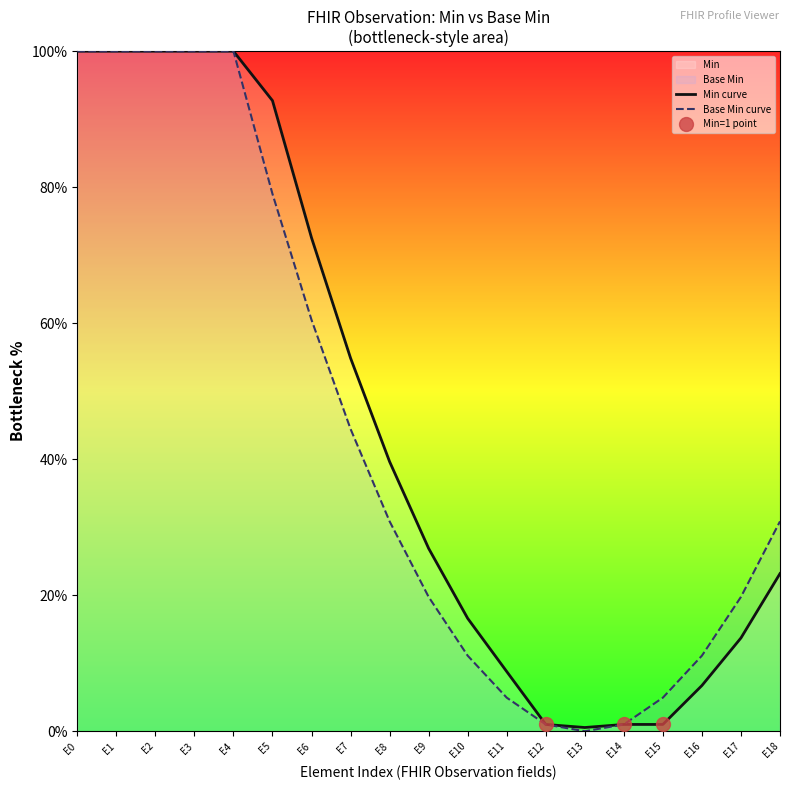

True or false: Min curve and Base Min curve intersect in this chart.

False